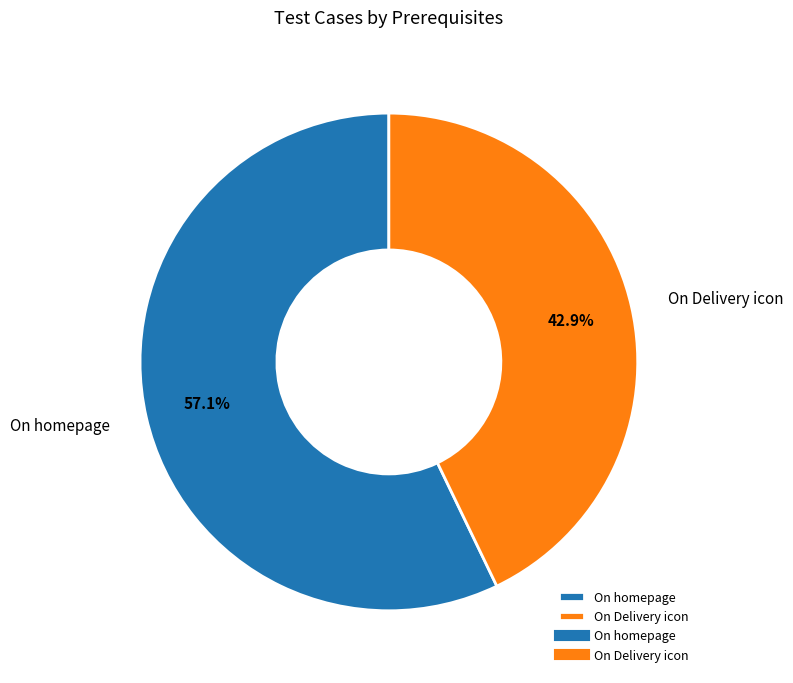

Which has a higher value, On homepage or On Delivery icon?

On homepage